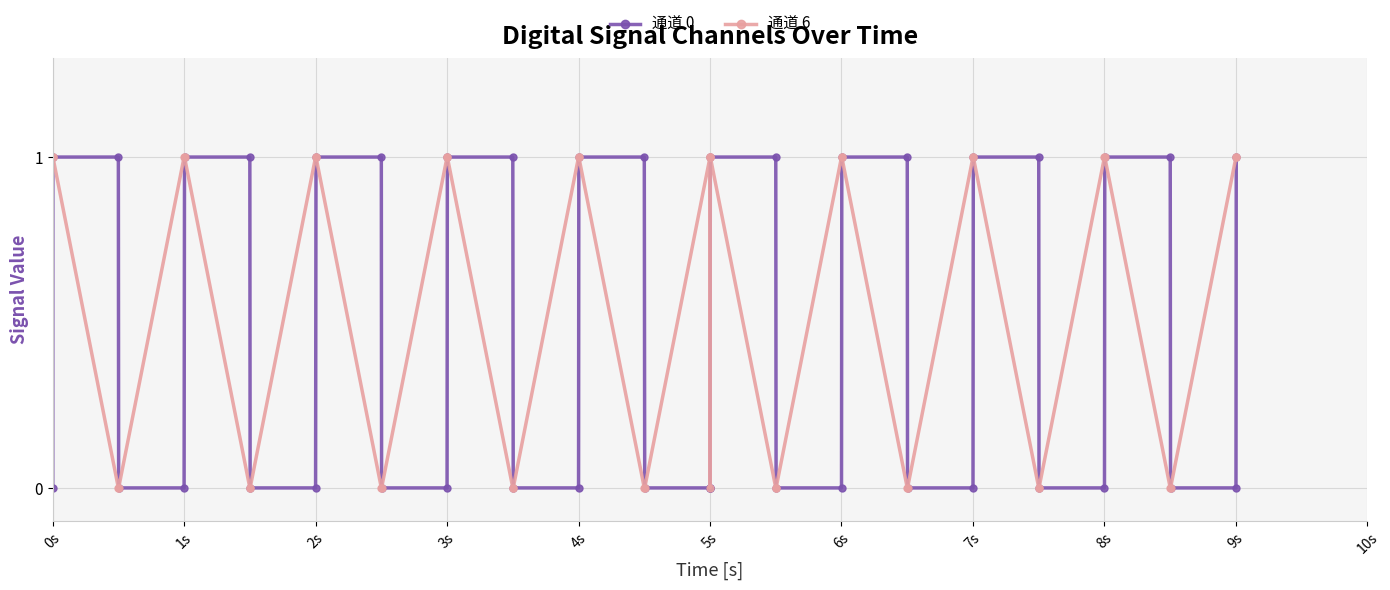

What is the difference between the second highest and second lowest values in the 通道 6 series?

1